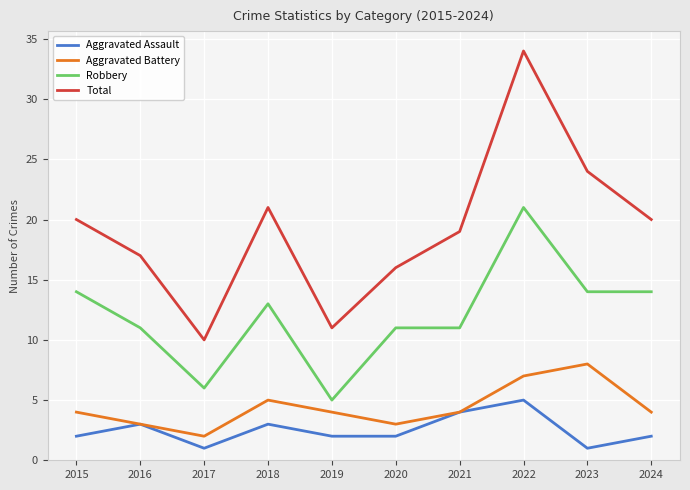

At which label does Total reach its minimum?

2017